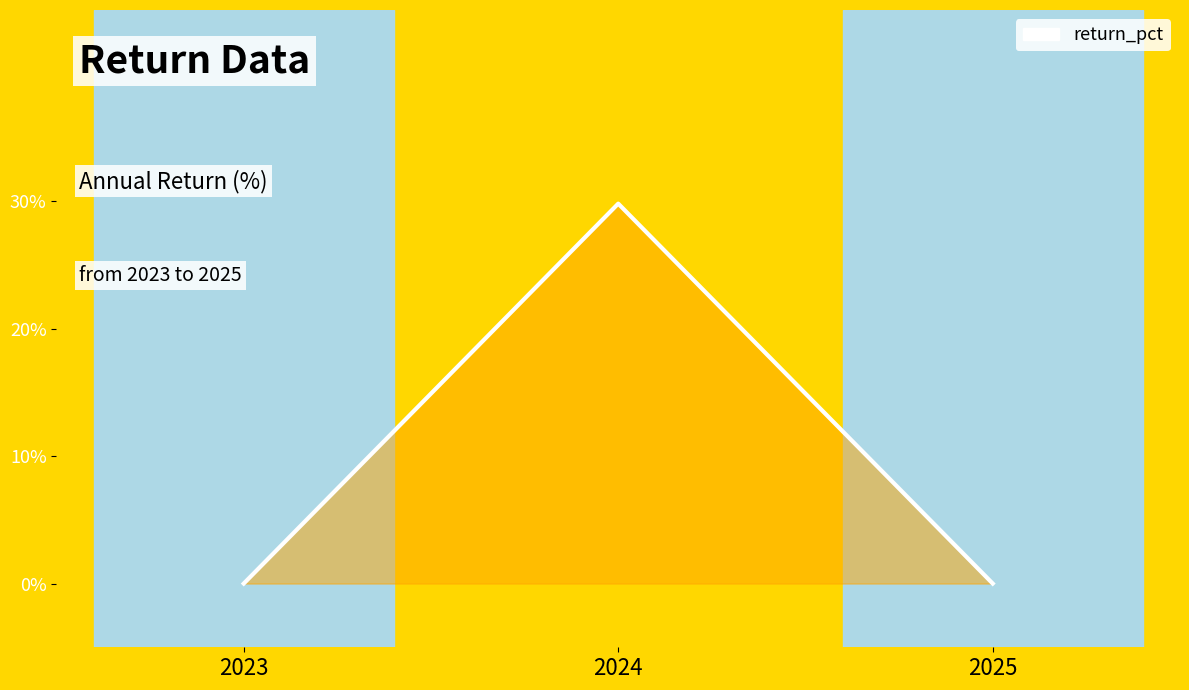

Is this an area chart (filled region under the line)?

Yes